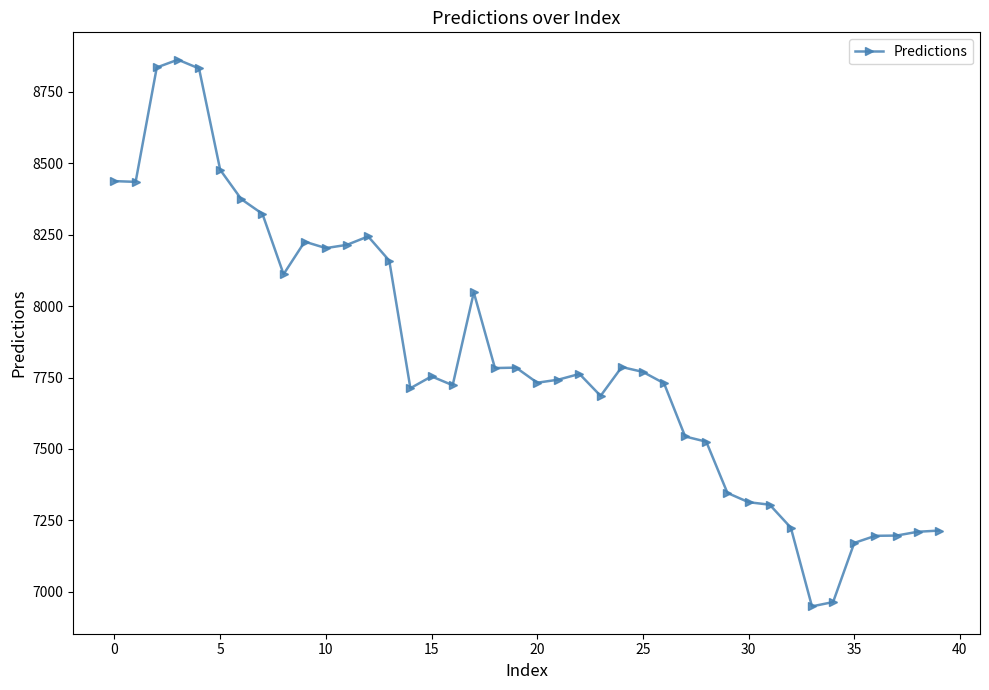

What is the value of the 22nd point from the left?

7742.6